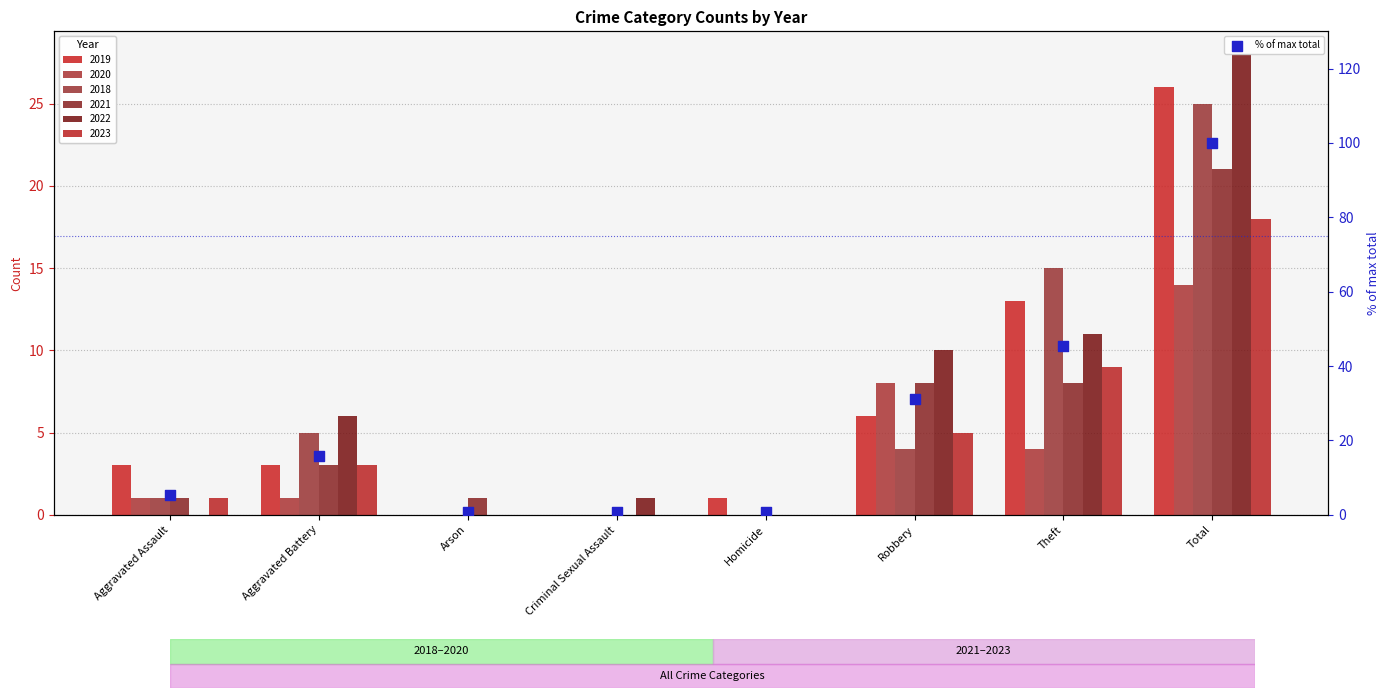

Between Arson and Robbery, which is larger?

Robbery